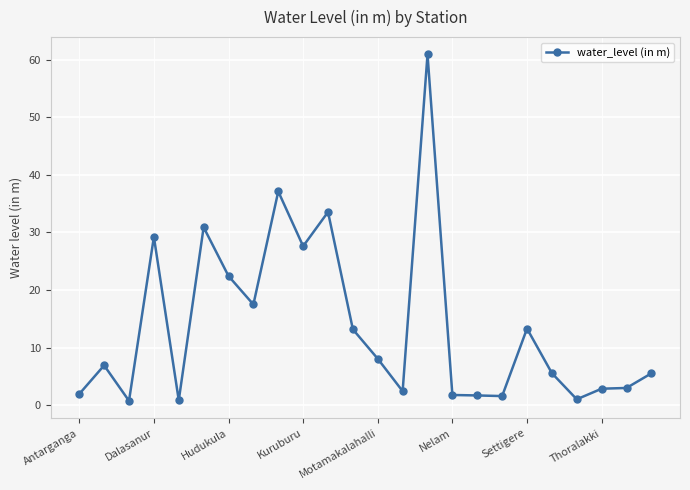

True or false: the data has more than 0 interior local peaks.

True